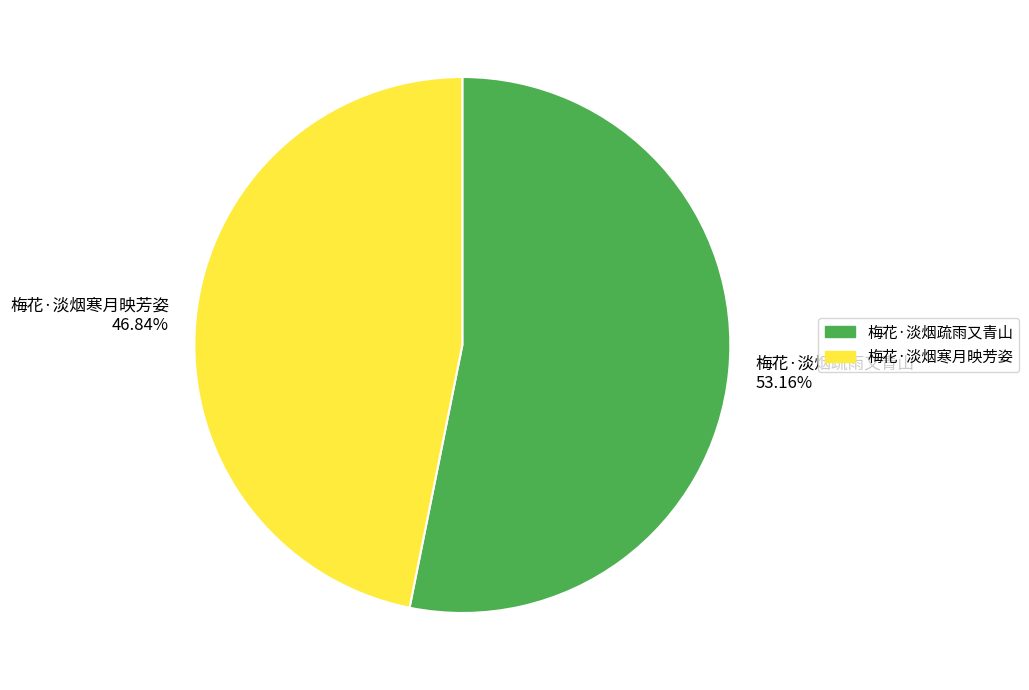

What percentage is NOT represented by 梅花·淡烟寒月映芳姿?

53.2%